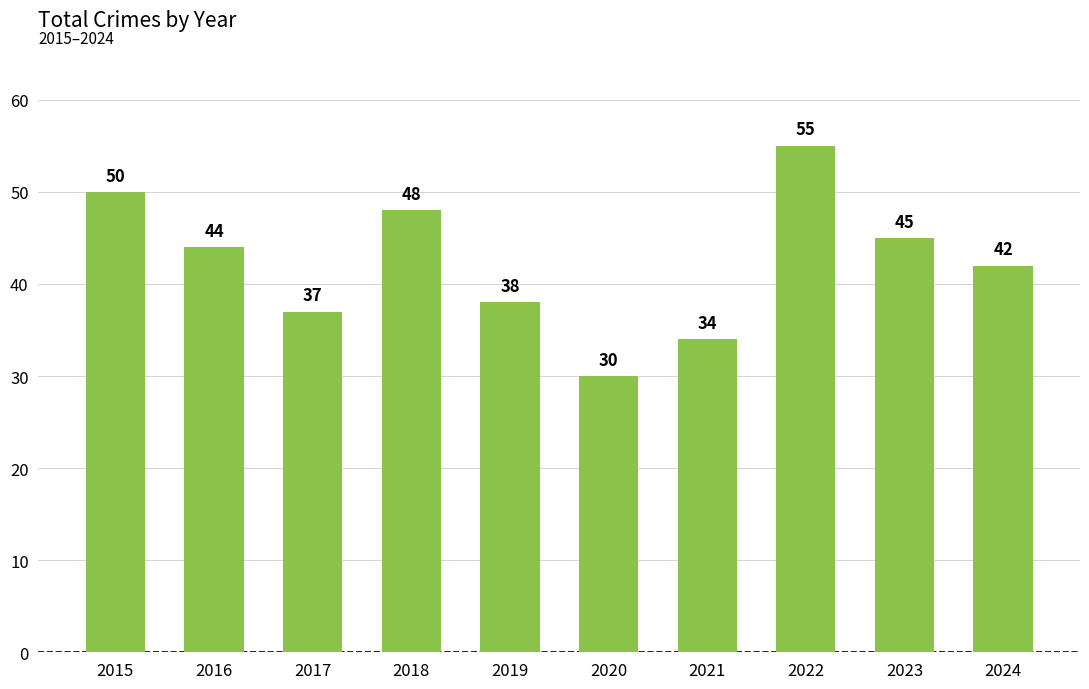

How many values are below 44?

5